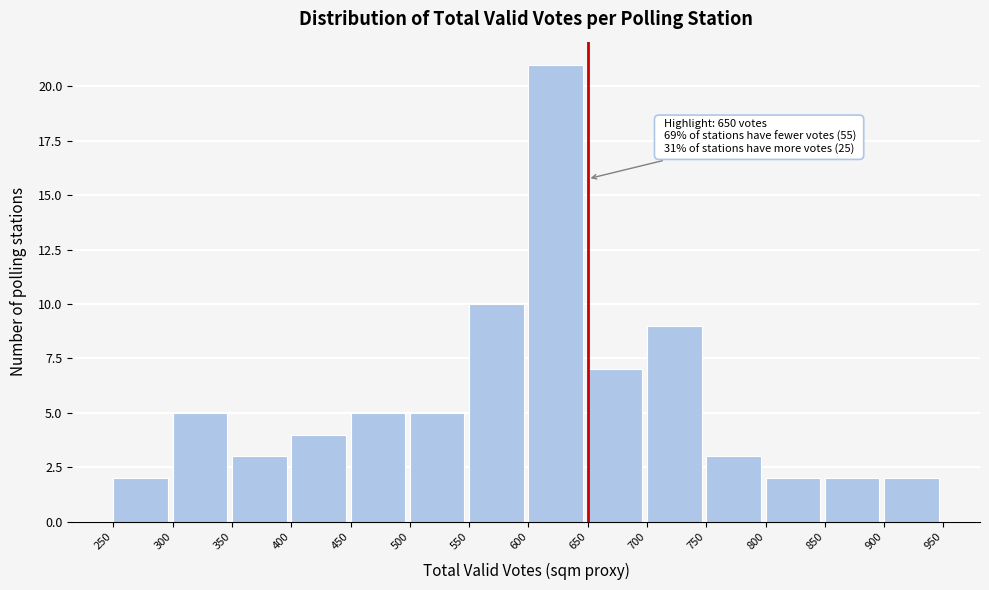

Which range on the x-axis has the tallest bar?

600 to 650